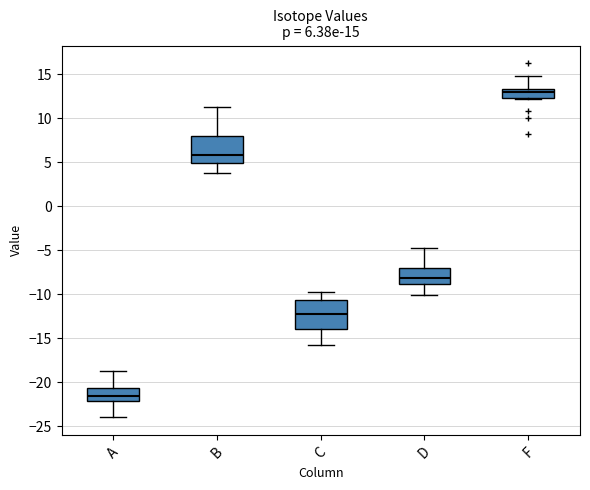

Which box has the lowest median line?

A